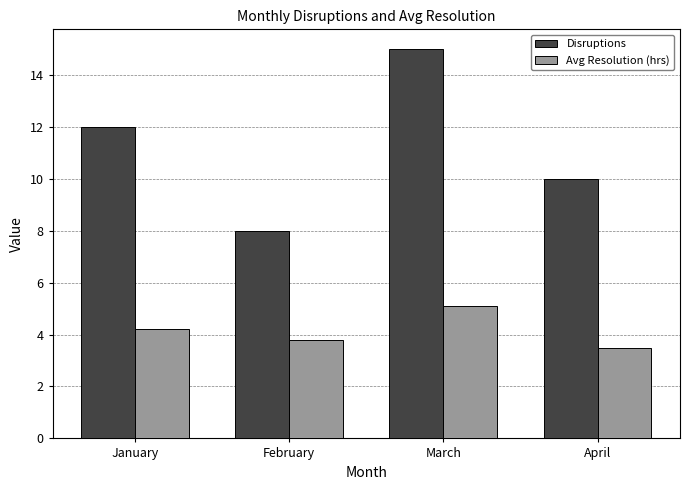

How many bars are there in each group?

2